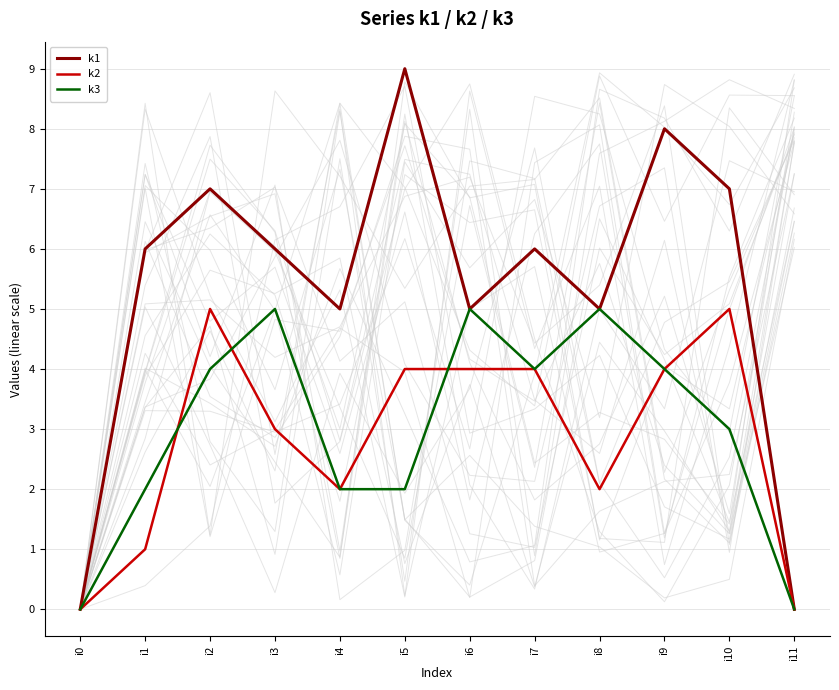

Count the number of categories in the chart.

12